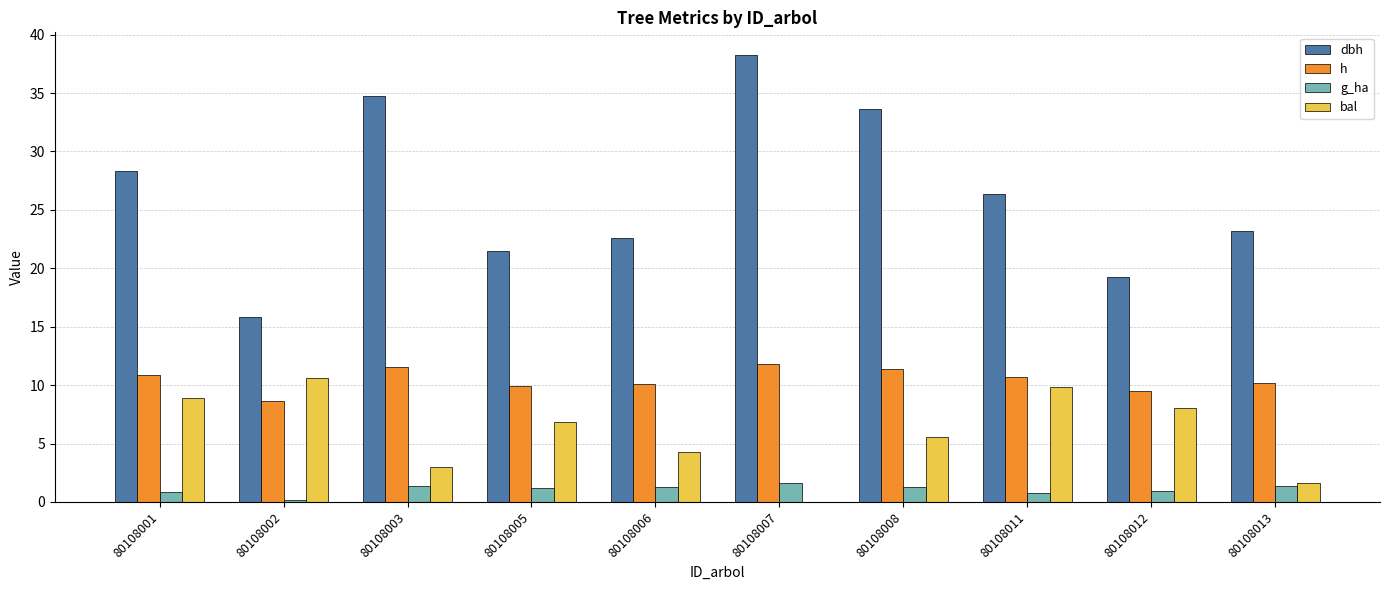

Is the value of h at 80108002 greater than the value of bal at 80108013?

Yes